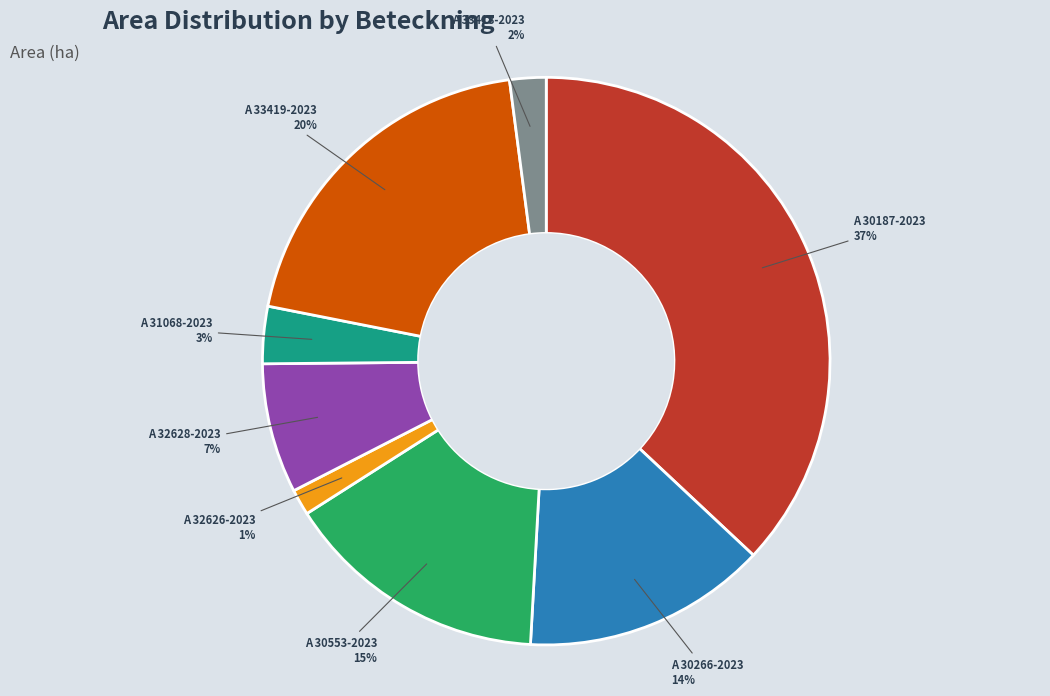

To the nearest percent, what percentage of the pie is A 32626-2023?

1%